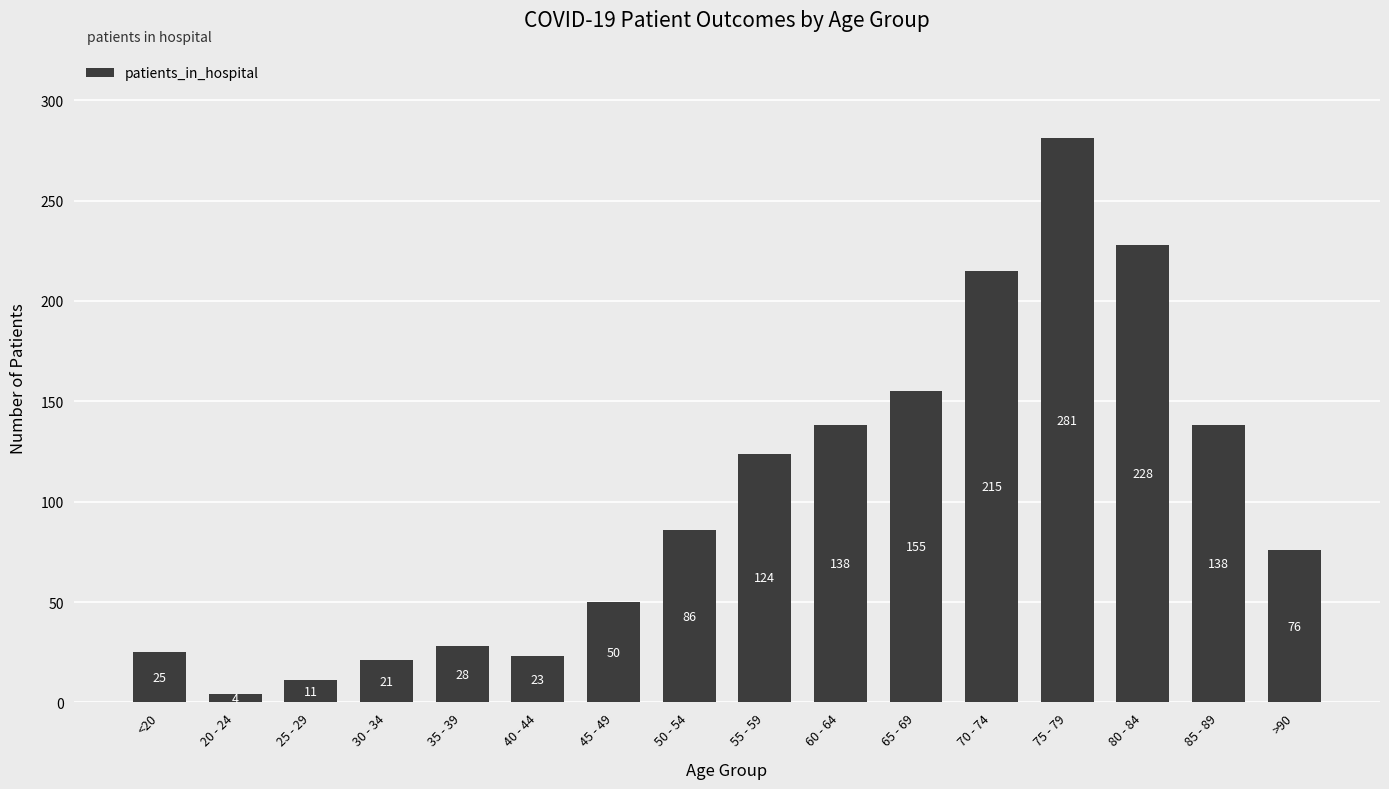

True or false: the data shows 86 at 50 - 54.

True